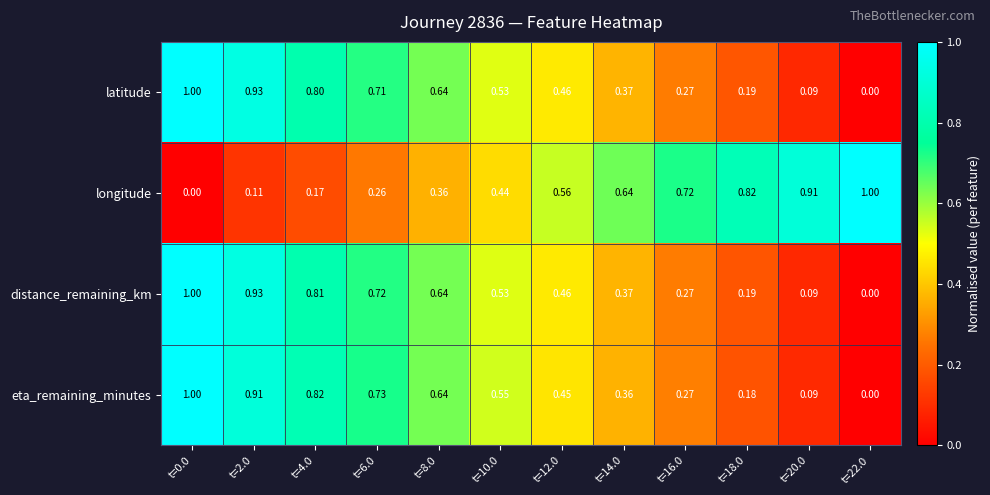

Between t=4.0 and t=22.0, which series saw the biggest shift?

longitude